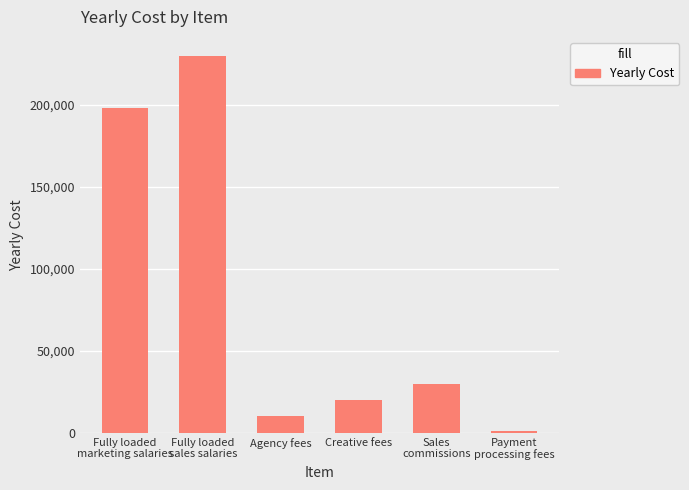

Rank the categories by value from highest to lowest.

Fully loaded
sales salaries, Fully loaded
marketing salaries, Sales
commissions, Creative fees, Agency fees, Payment
processing fees